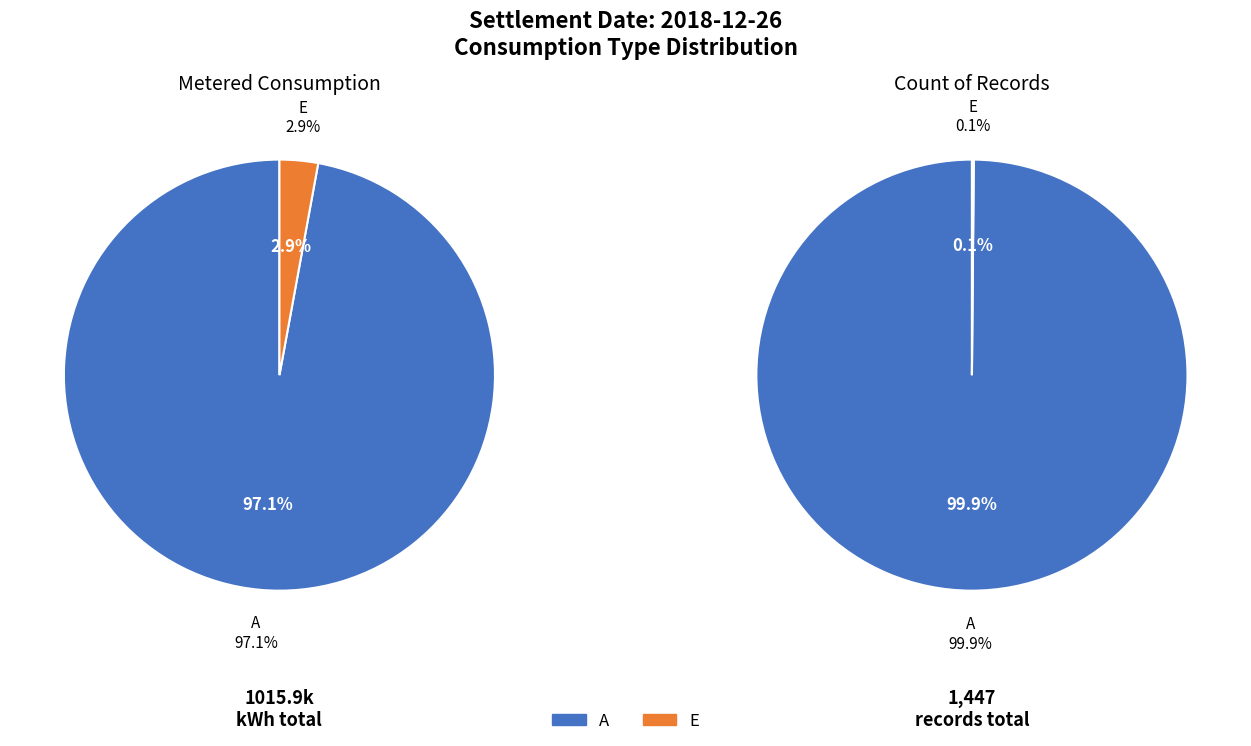

True or false: A accounts for 97% of the total.

True